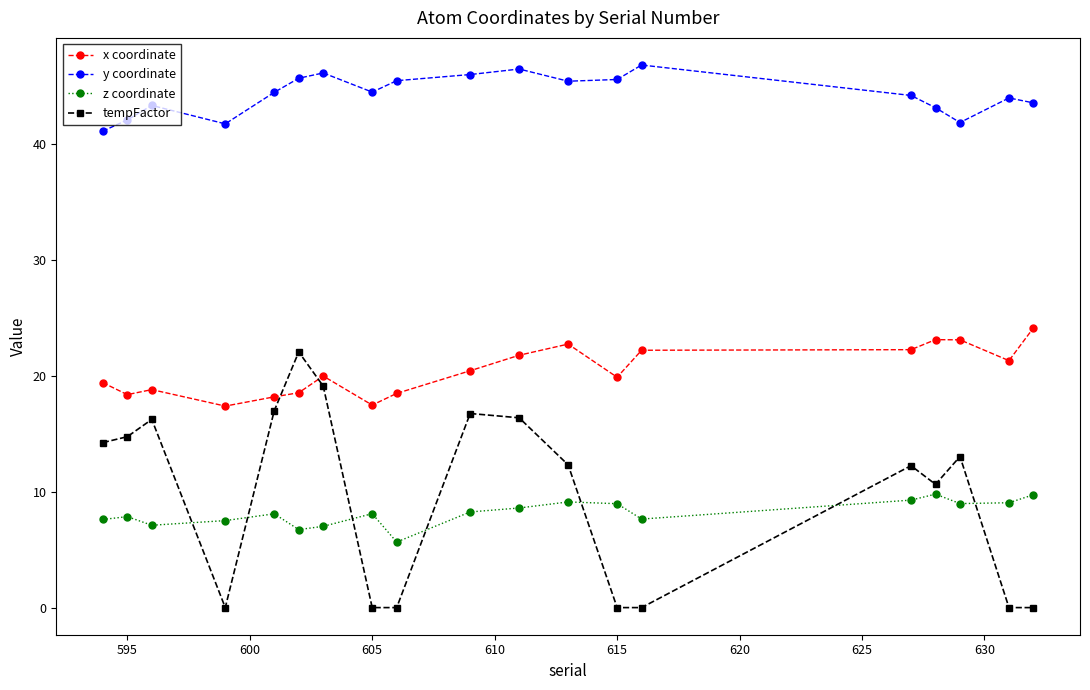

How many distinct data groups are displayed?

4